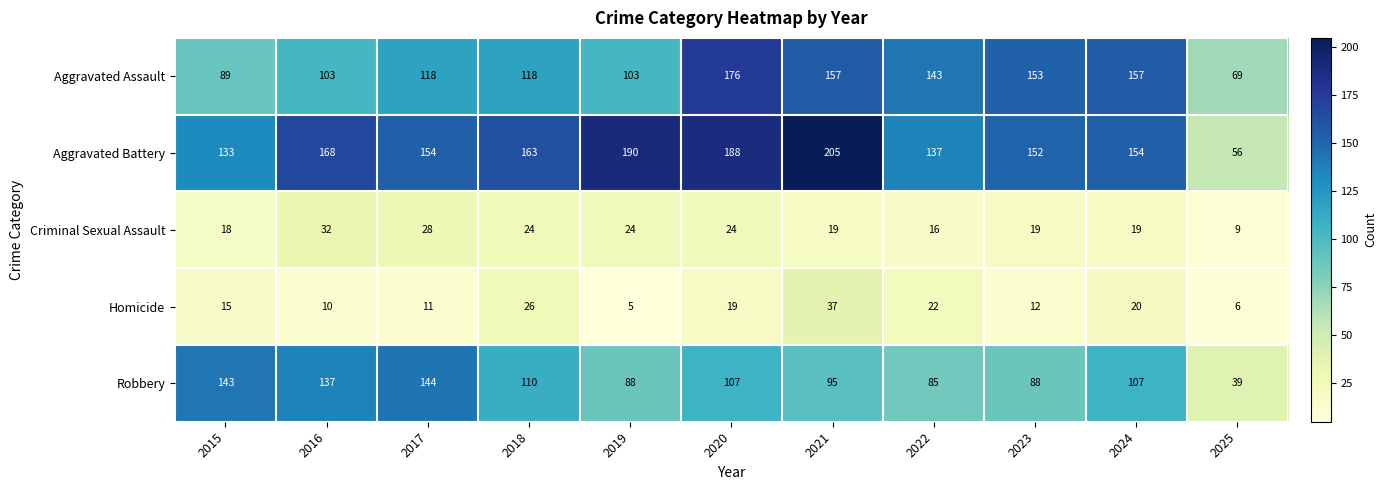

At which category is the sum across all series the highest?

2020